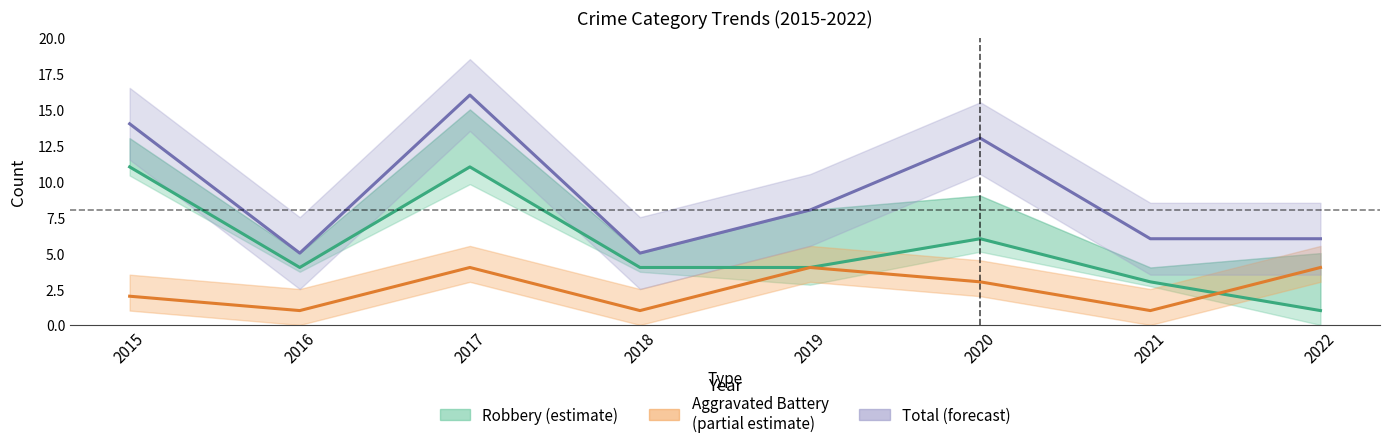

True or false: Aggravated Battery and Robbery intersect in this chart.

True